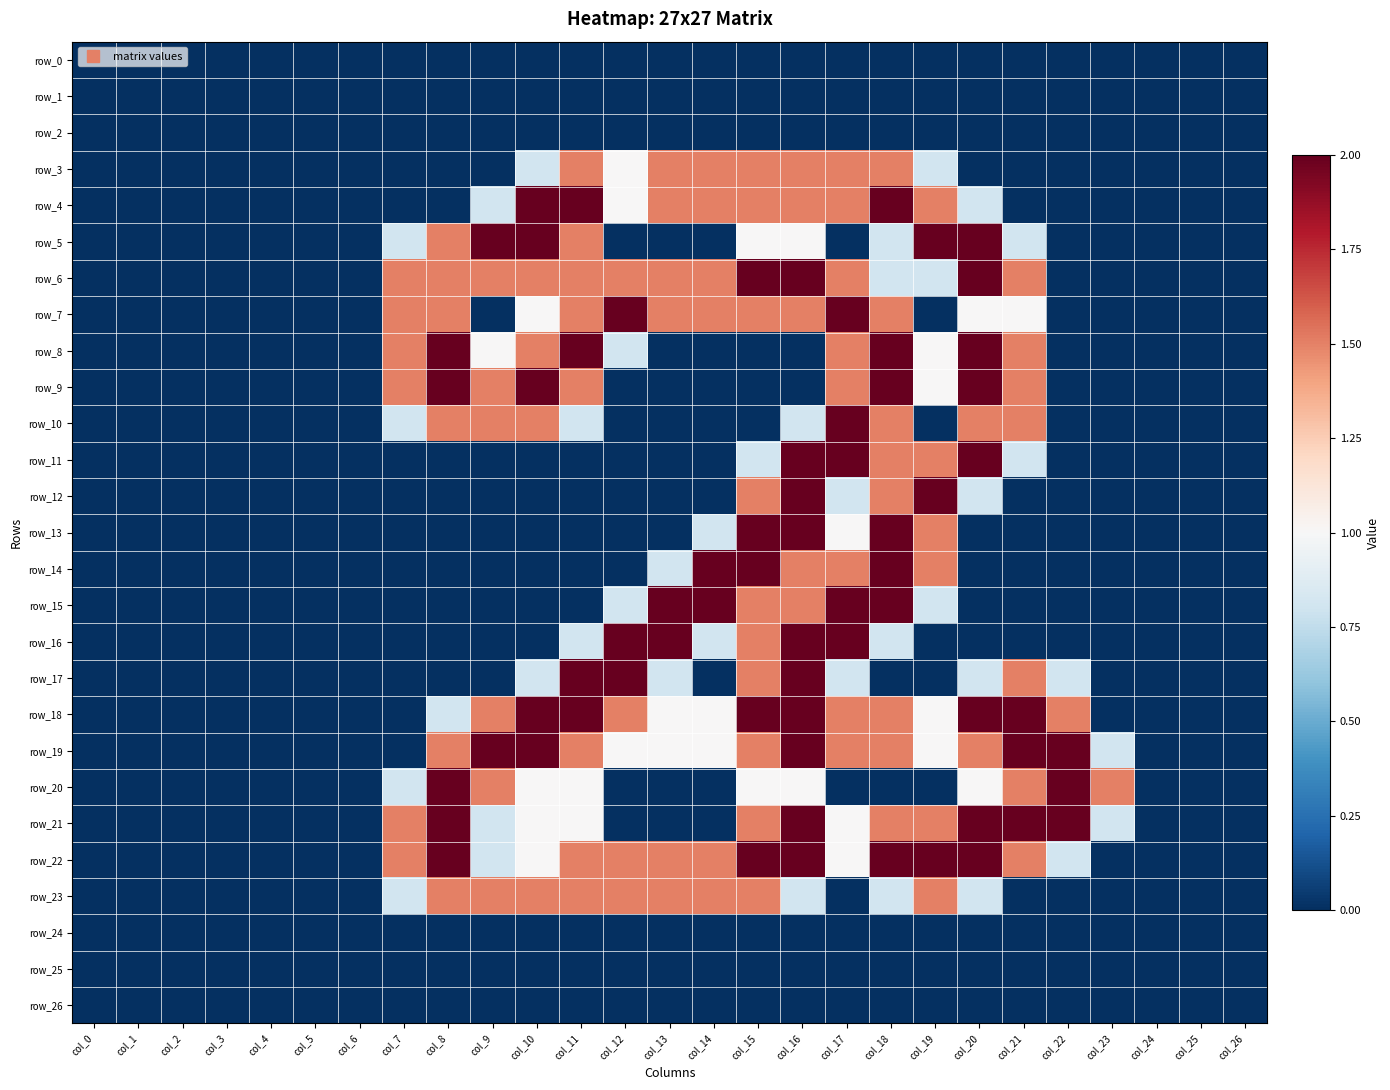

Rank the series by their maximum value, from lowest to highest.

row_0, row_1, row_2, row_24, row_25, row_26, row_3, row_23, row_4, row_5, row_6, row_7, row_8, row_9, row_10, row_11, row_12, row_13, row_14, row_15, row_16, row_17, row_18, row_19, row_20, row_21, row_22